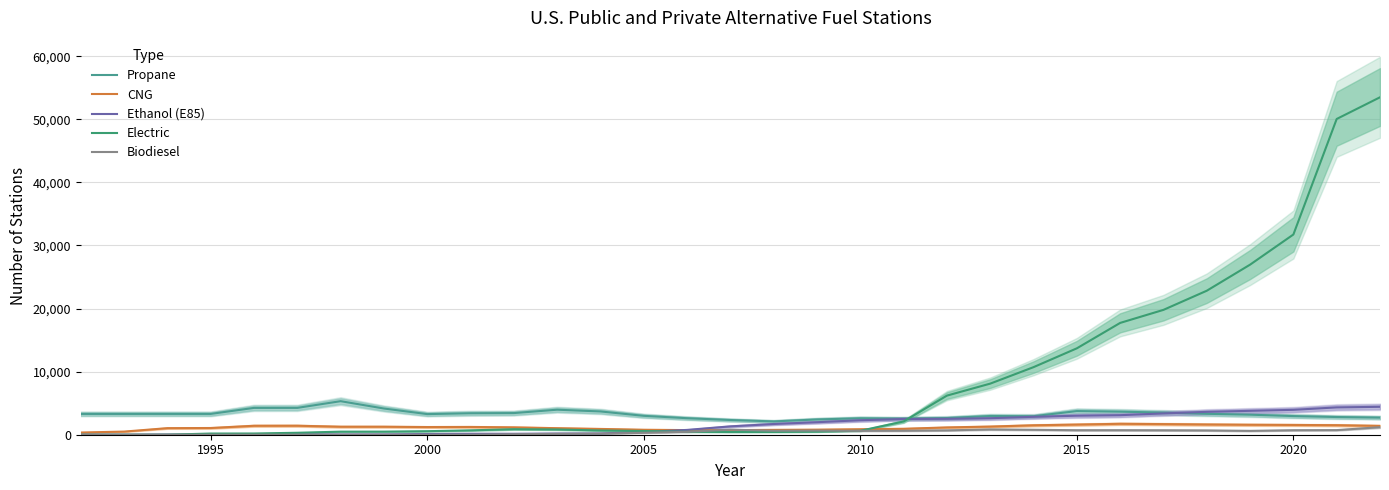

How many categories are shown in the chart?

31